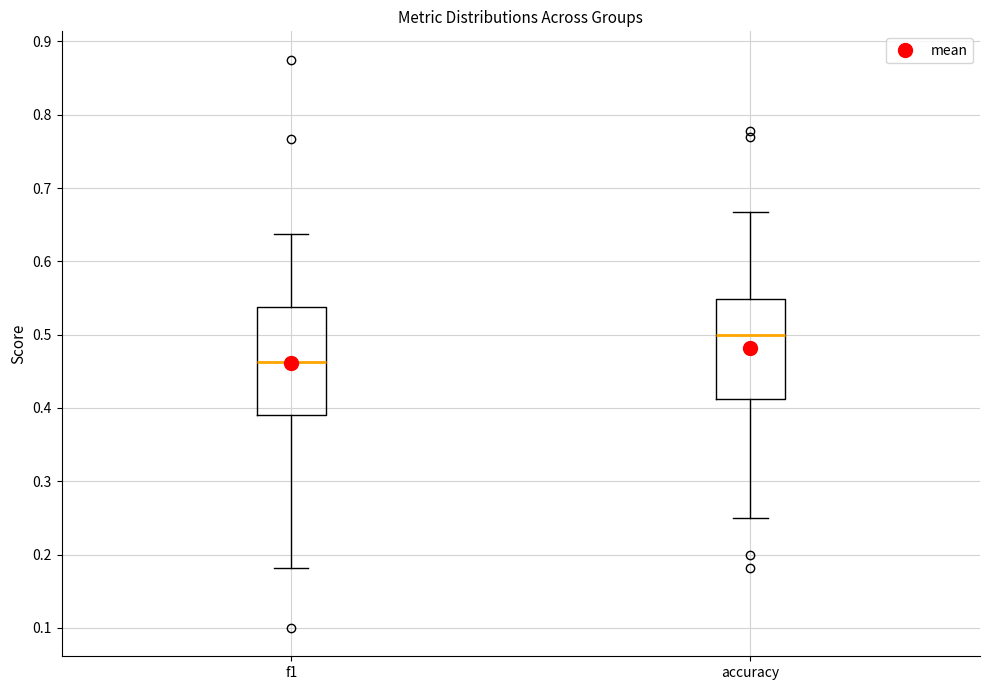

Which box is the tallest, from its lower edge to its upper edge?

f1